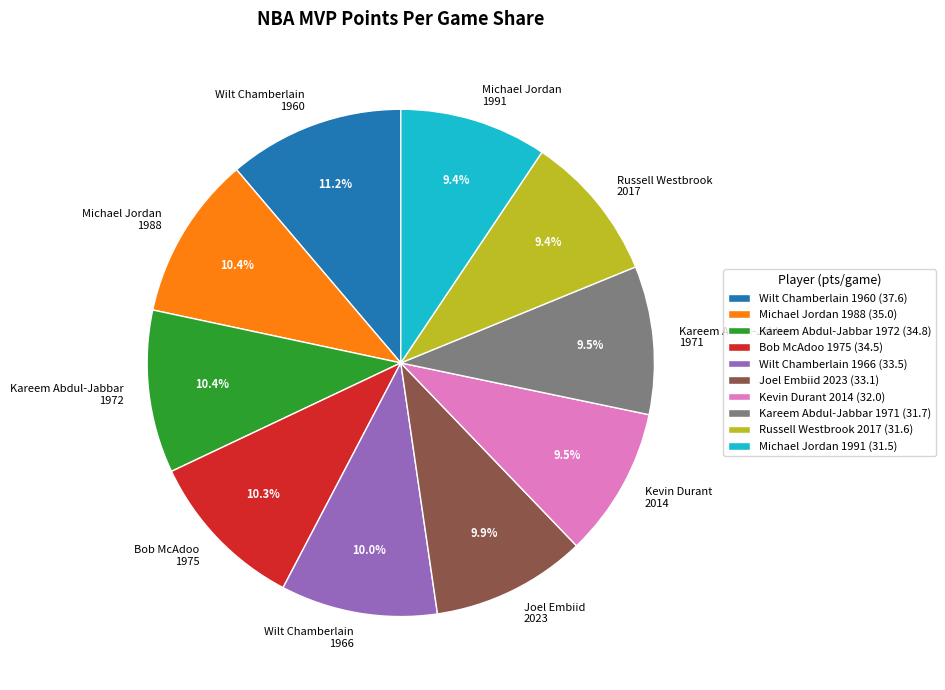

Approximately how many times larger is the value at Michael Jordan 1988 compared to Bob McAdoo 1975?

1.0